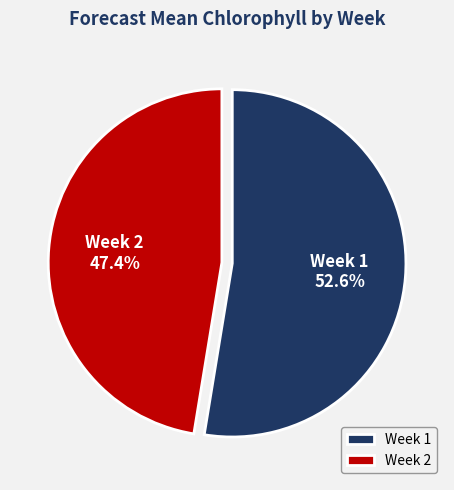

What is the total percentage of Week 1 and Week 2?

100.0%